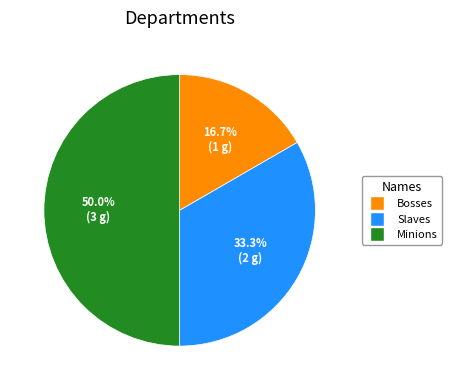

What is the total percentage of Slaves and Minions?

83.3%